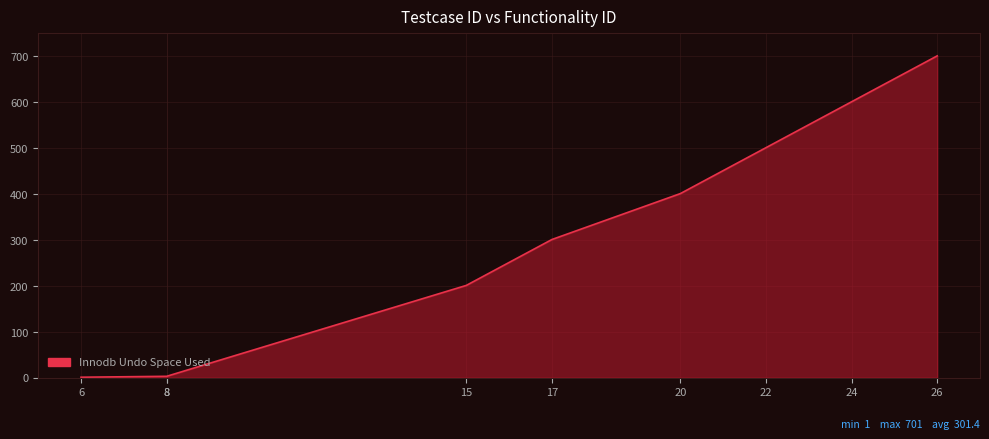

The value at 26 is 701. True or false?

True